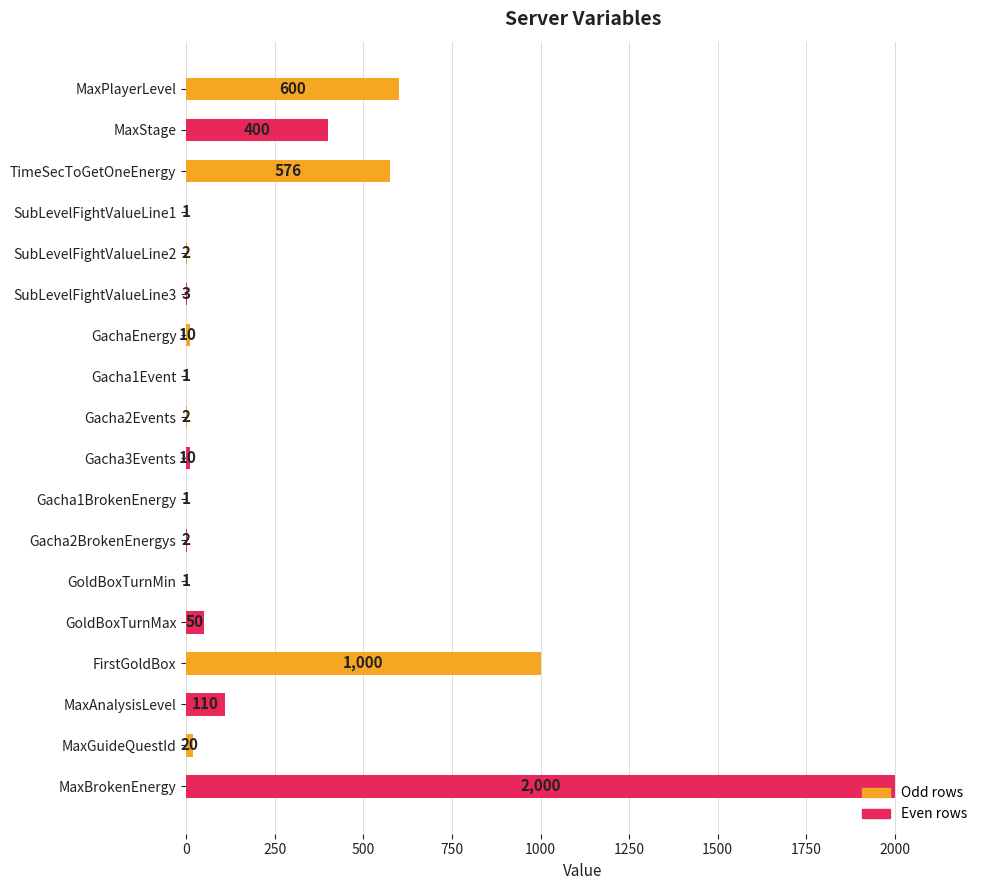

The chart shows a value of 2000 at MaxBrokenEnergy. True or false?

True